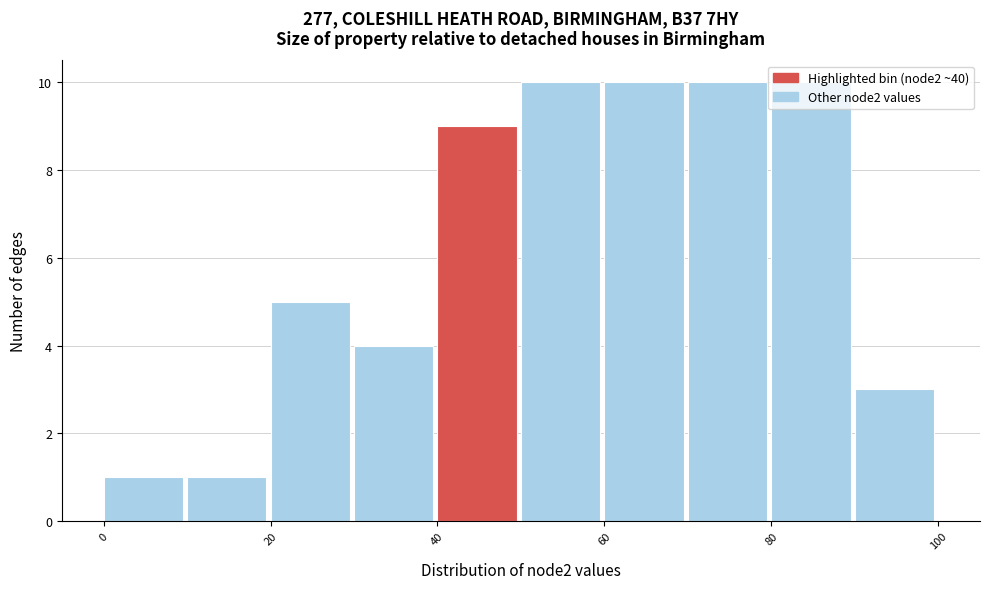

Reading left to right, list every bar in this chart as the range it spans on the x-axis followed by its height. The values are not printed on the chart, so give them approximately, as read against the axis.

0 to 10: 1
10 to 20: 1
20 to 30: 5
30 to 40: 4
40 to 50: 9
50 to 60: 10
60 to 70: 10
70 to 80: 10
80 to 90: 10
90 to 100: 3